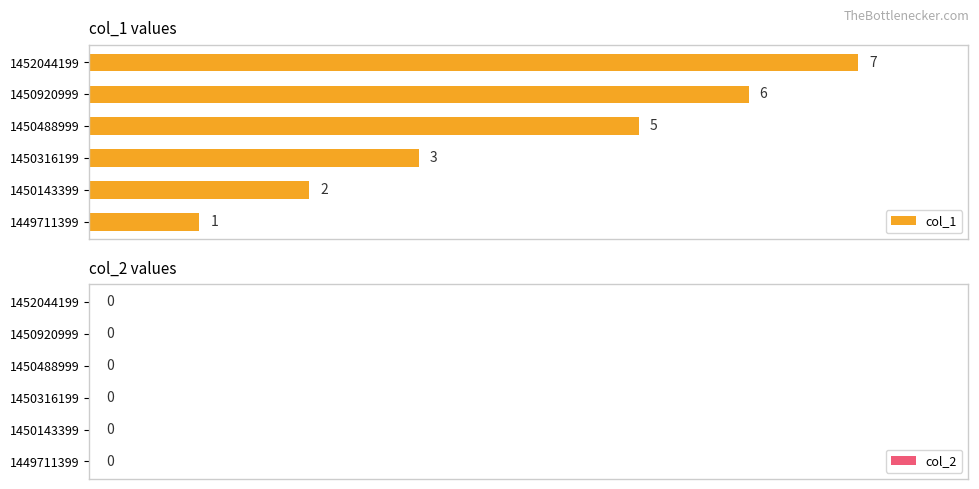

How many bars are there in total?

6